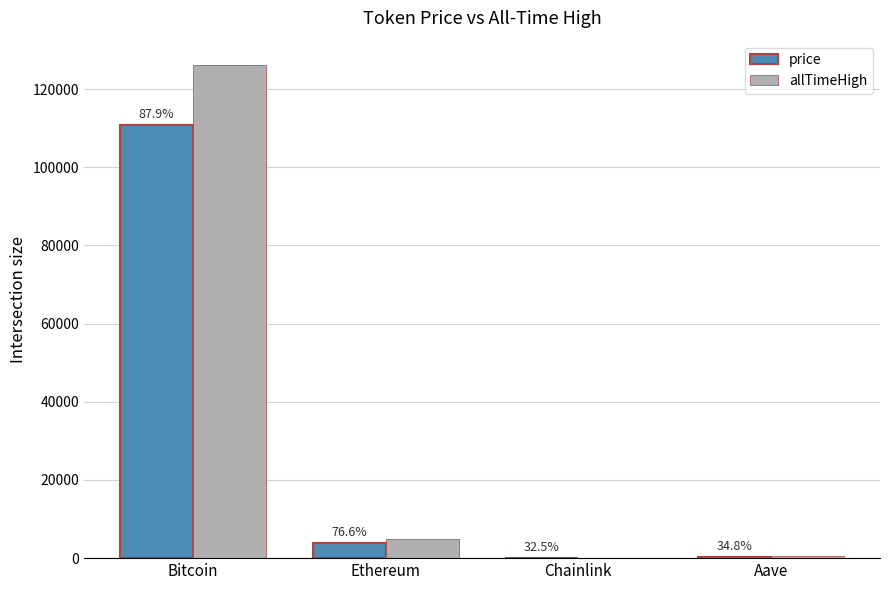

Between Ethereum and Chainlink, which series saw the biggest shift?

allTimeHigh